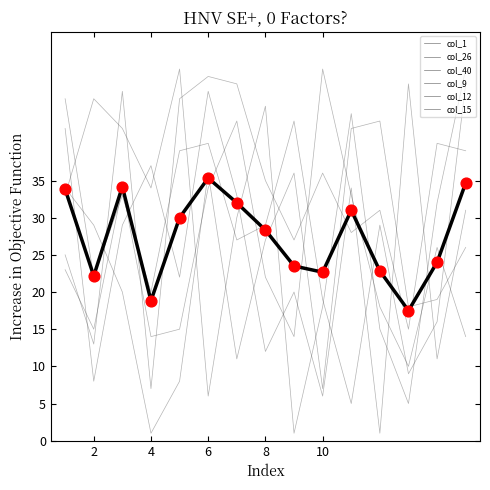

At which category is the sum across all series the highest?

6